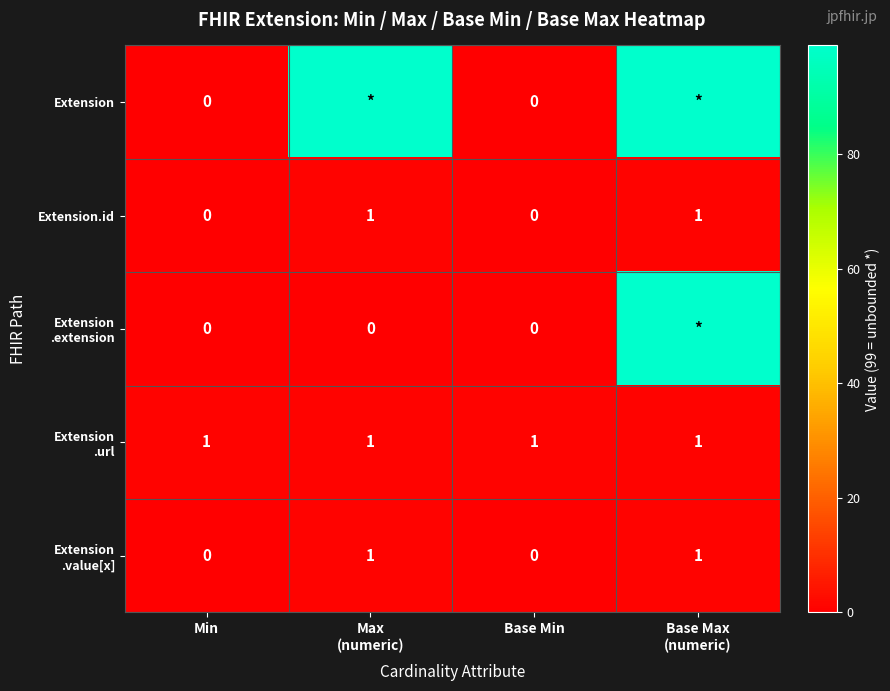

At how many categories does at least one series exceed 70?

2